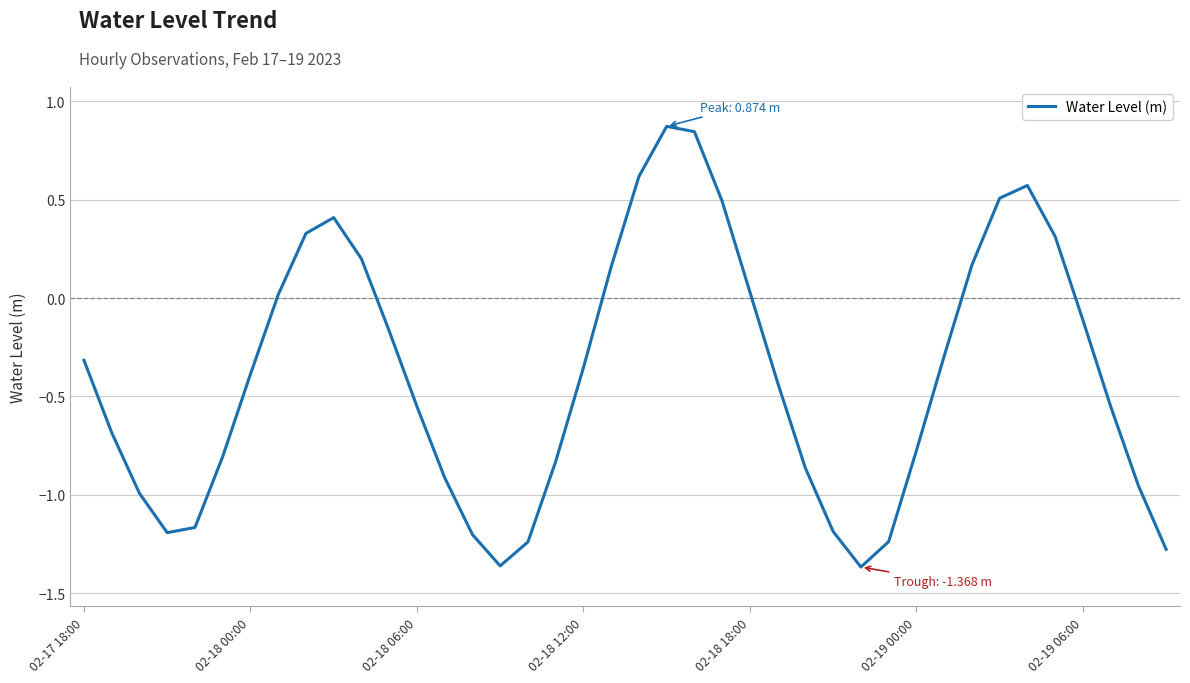

How many lines are shown in the chart?

1